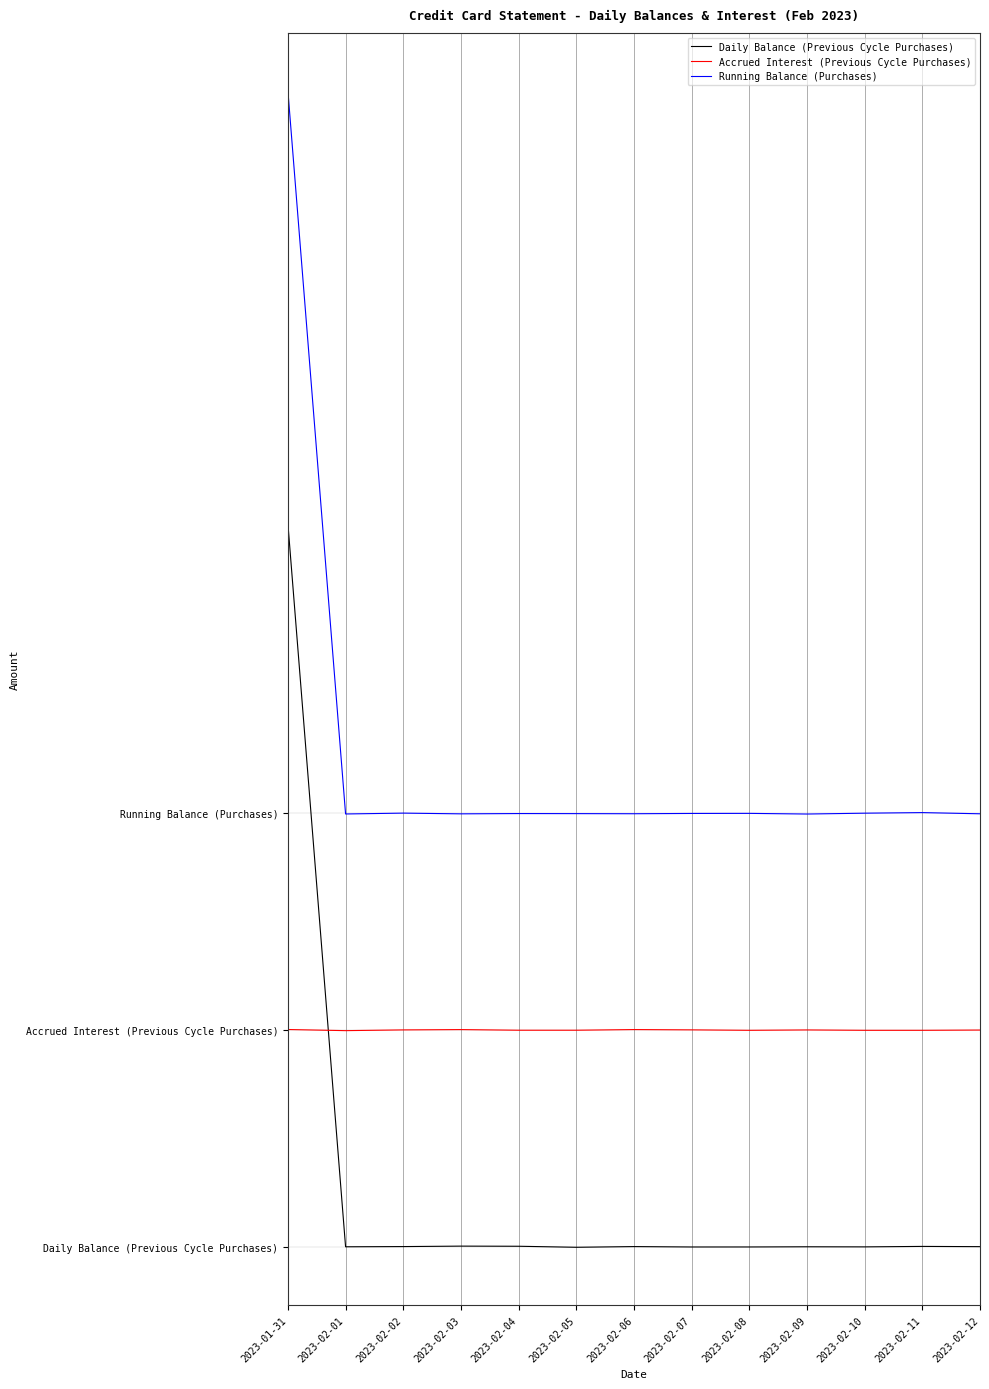

What position from the left is 2023-02-11?

12